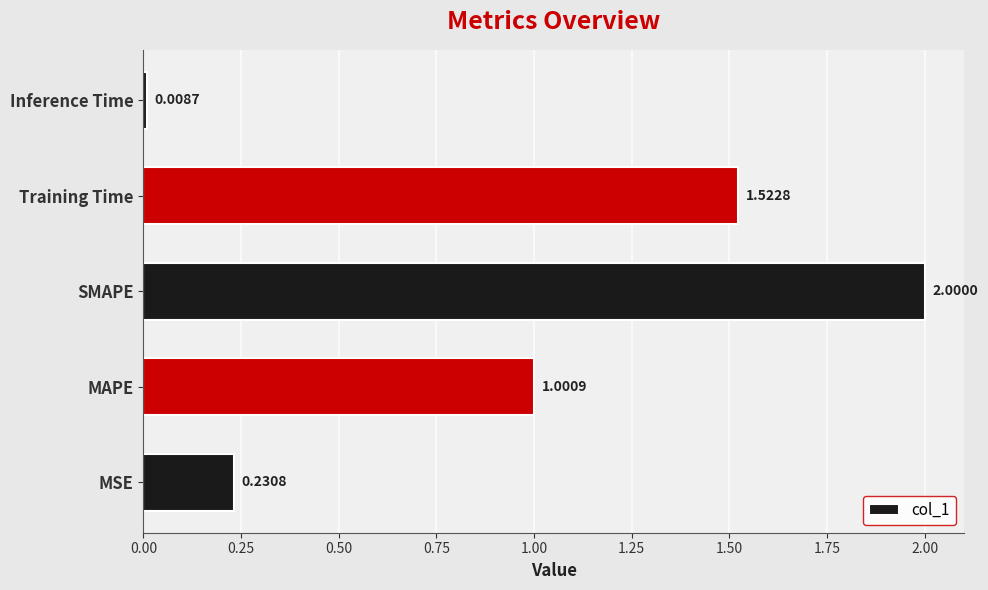

Which category has the highest value across all series?

SMAPE